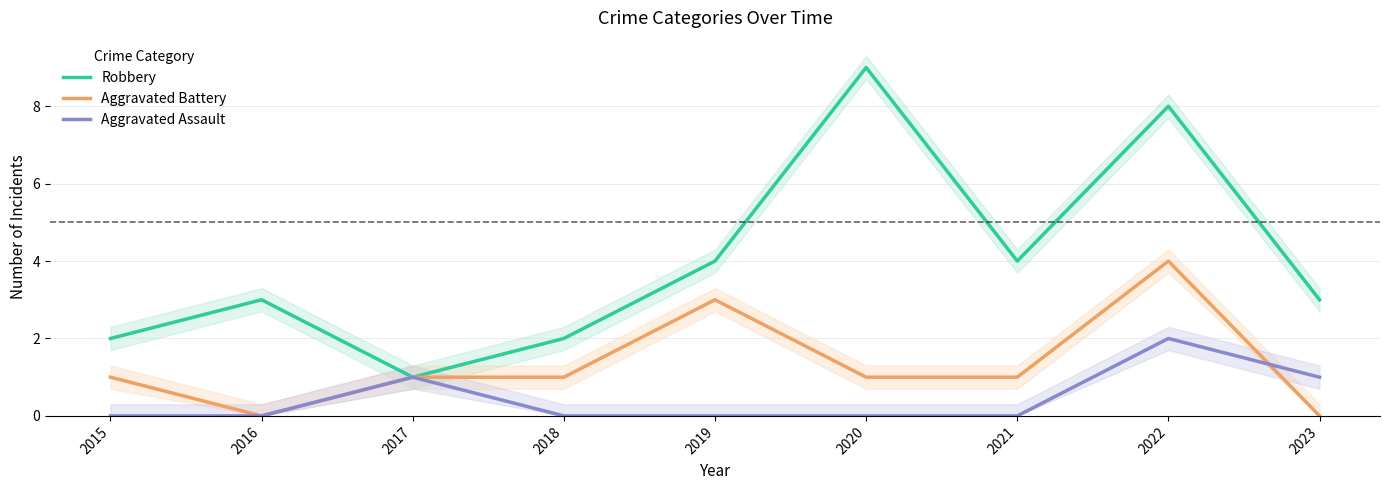

How many interior local peaks does the Aggravated Assault series have?

2